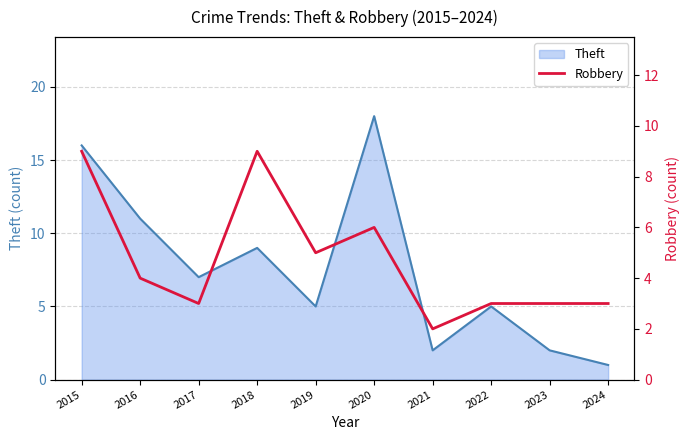

How many categories are shown in the chart?

10